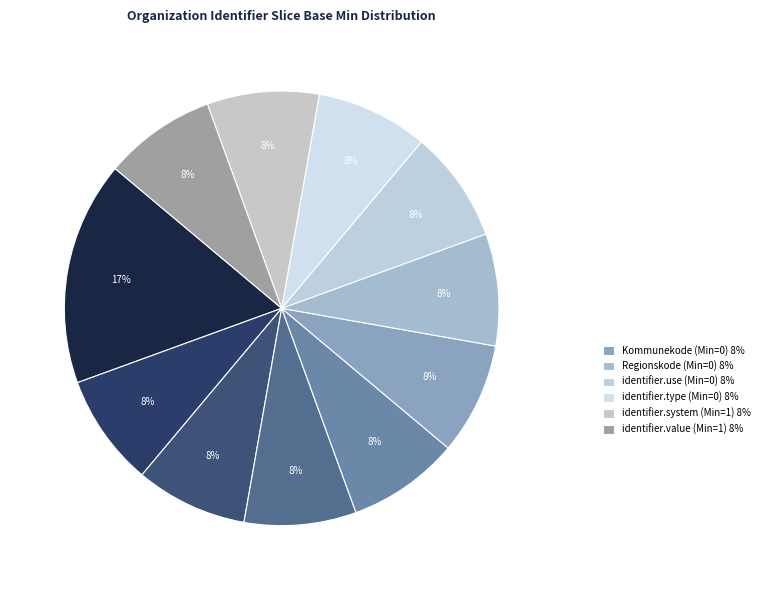

Does any single category account for the majority?

No